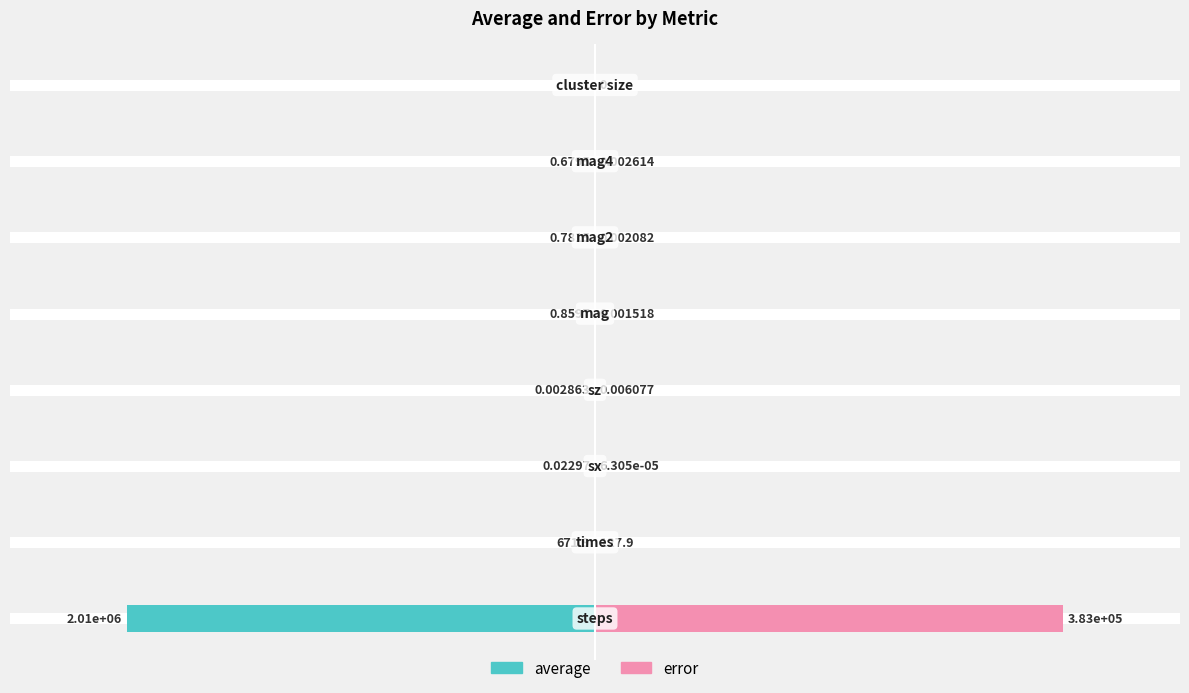

What are all the series names shown in the legend?

average, error